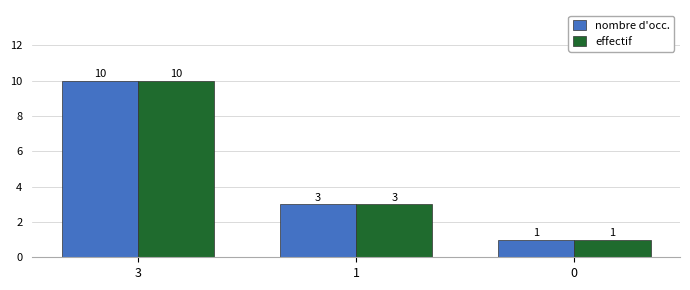

The nombre d'occ. series shows 1 at 1. True or false?

False